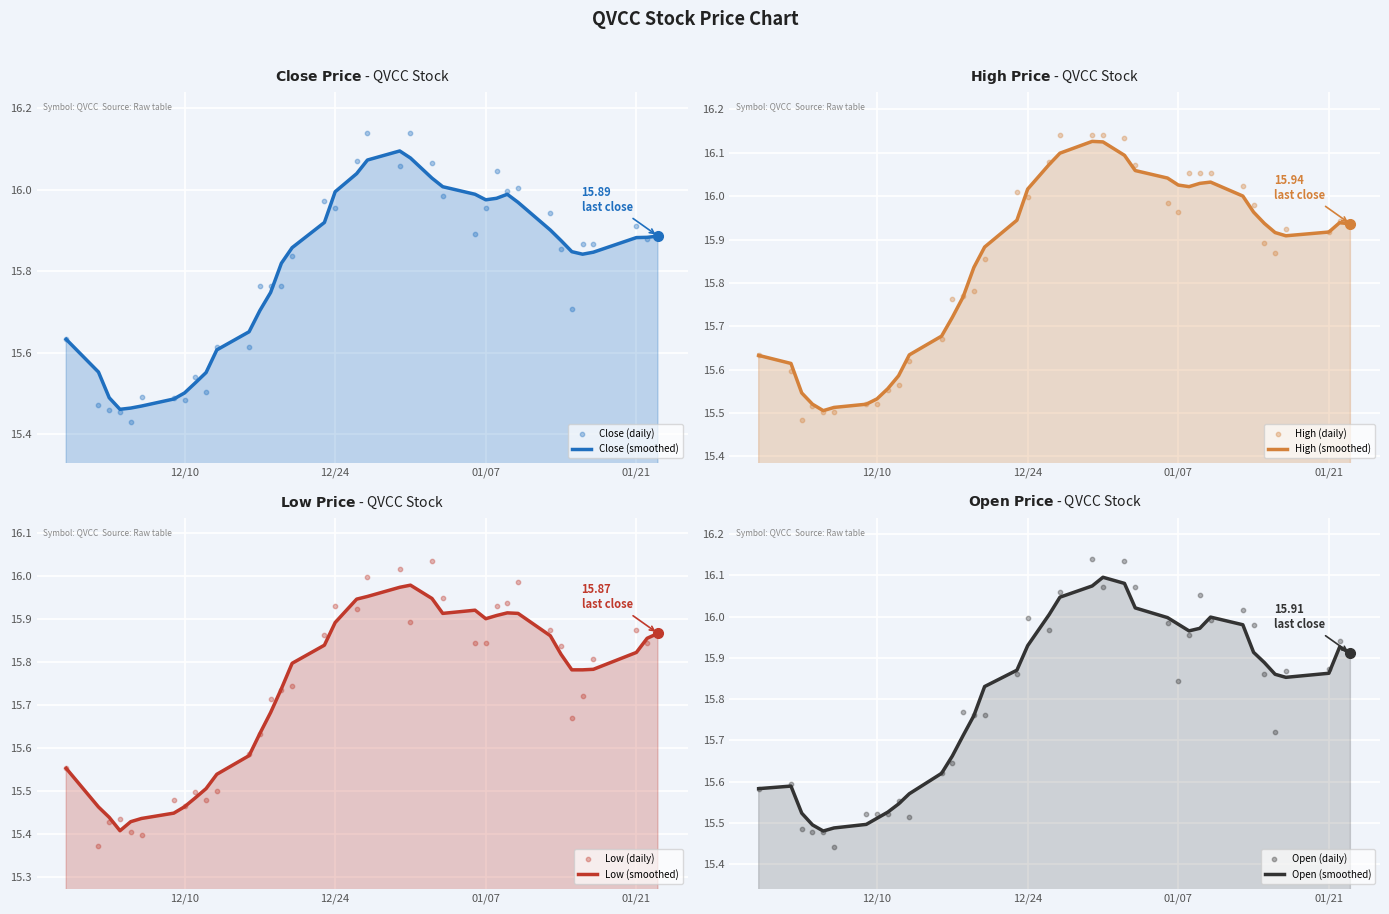

Which series contains the highest Y value?

High